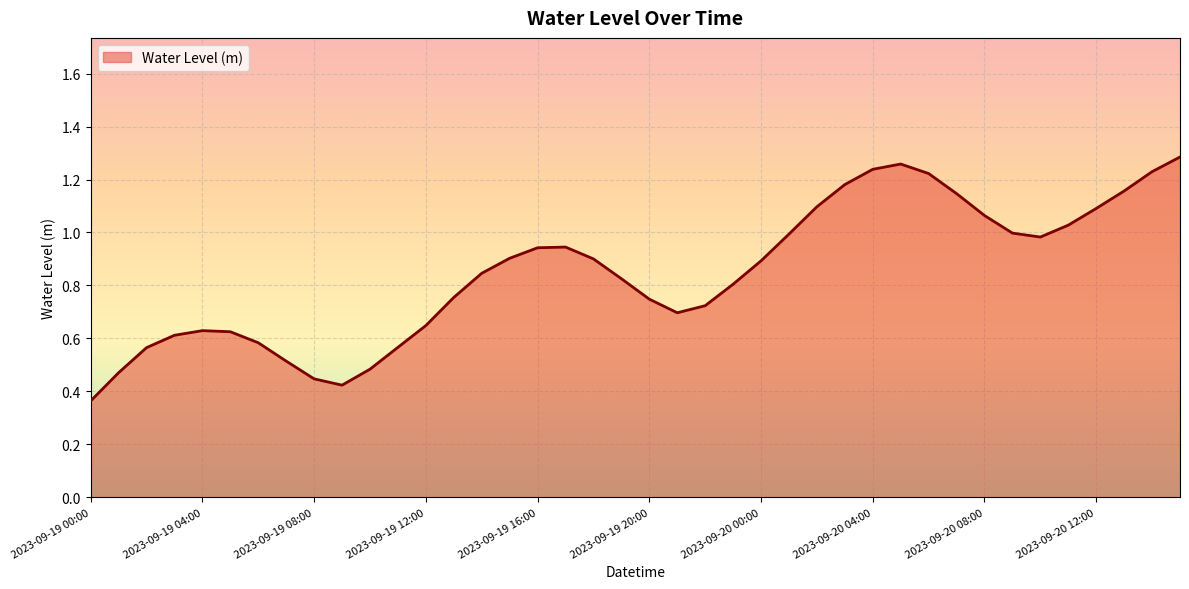

How many points are lower than both their immediate neighbors (excluding endpoints)?

3